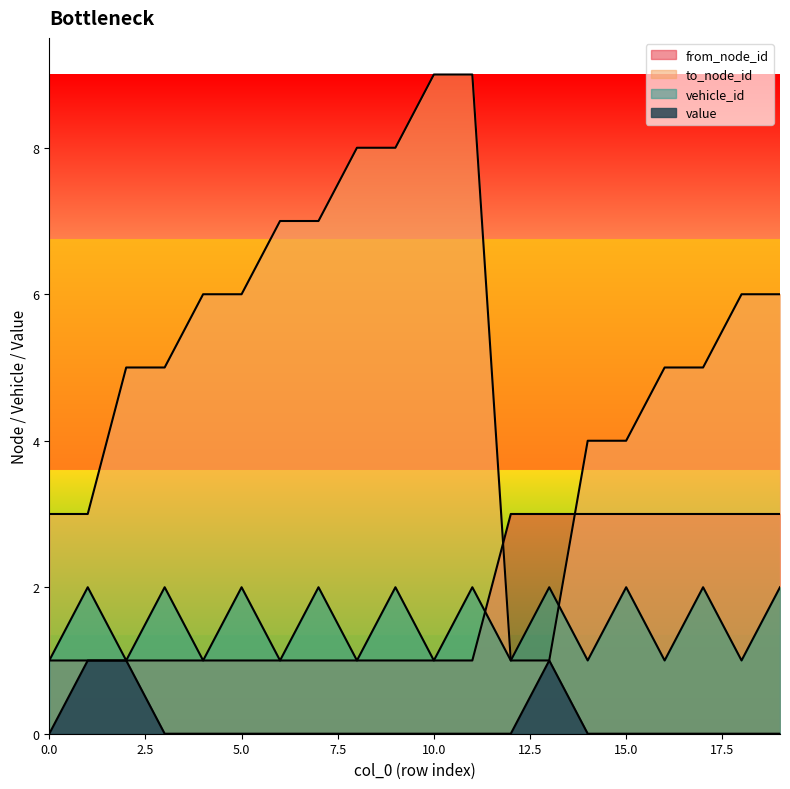

Which series ends up on top after the final intersection of vehicle_id and from_node_id?

from_node_id